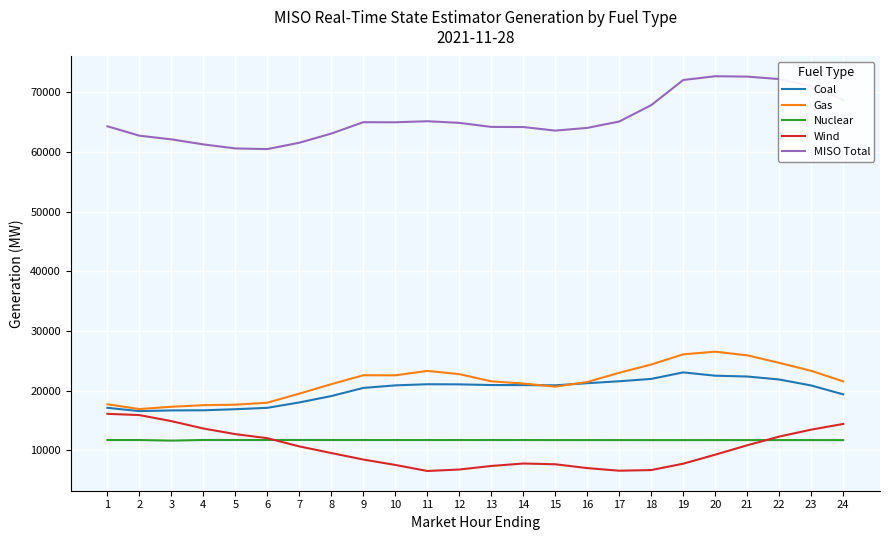

The value of Coal at 23 is 20860.6. True or false?

True